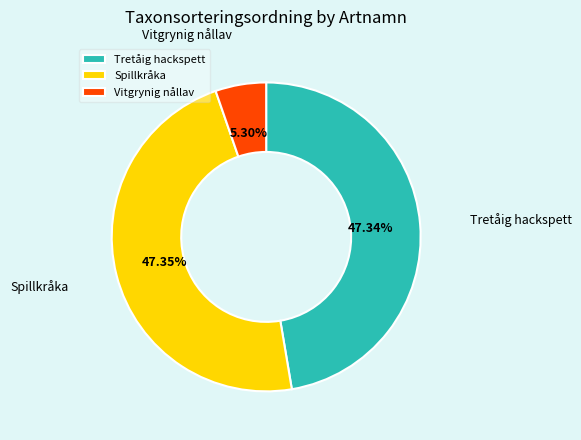

What percentage do Tretåig hackspett and Spillkråka together represent?

94.7%